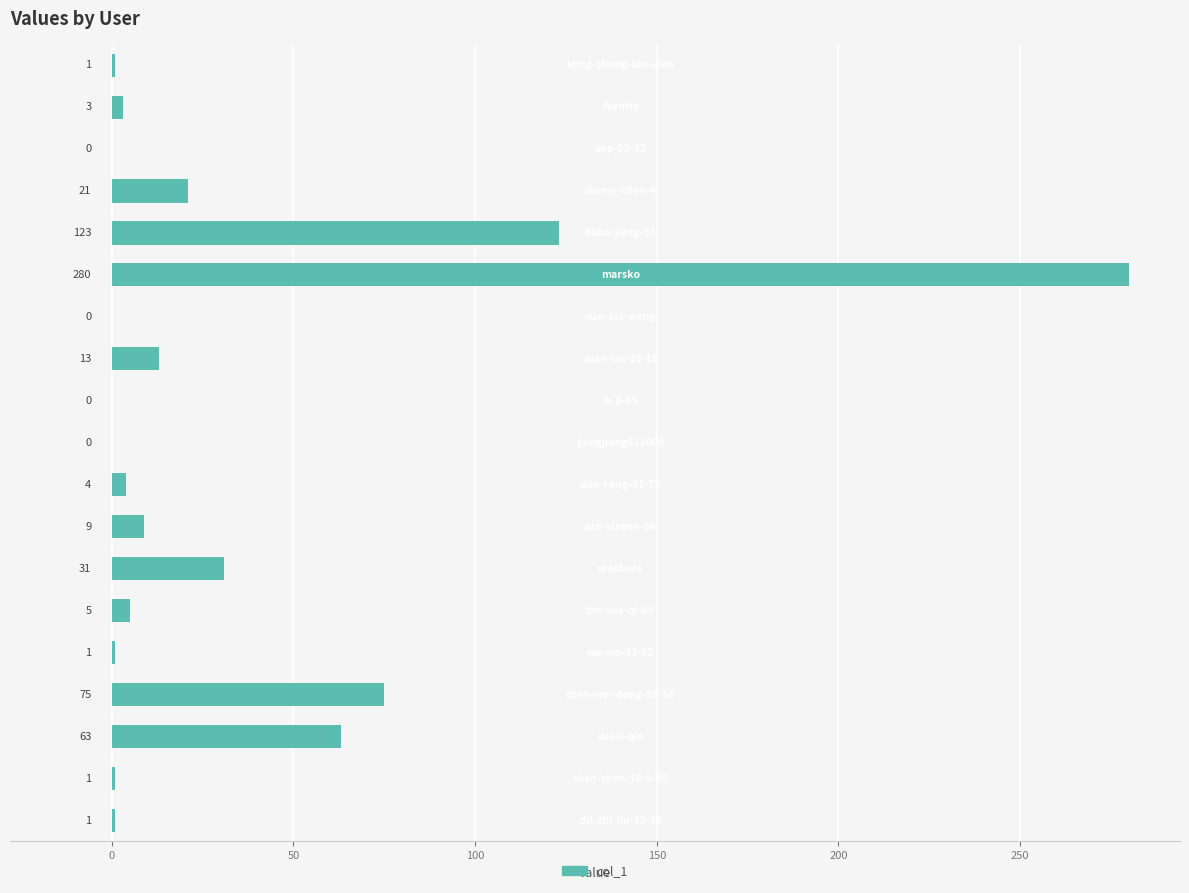

What is the greatest value displayed?

280